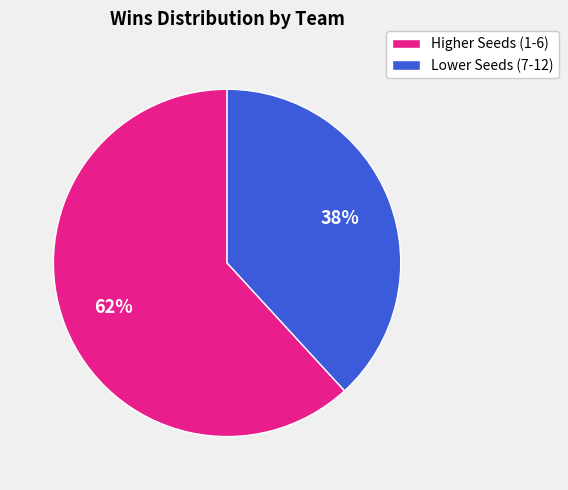

Is there a majority slice in this chart?

Yes